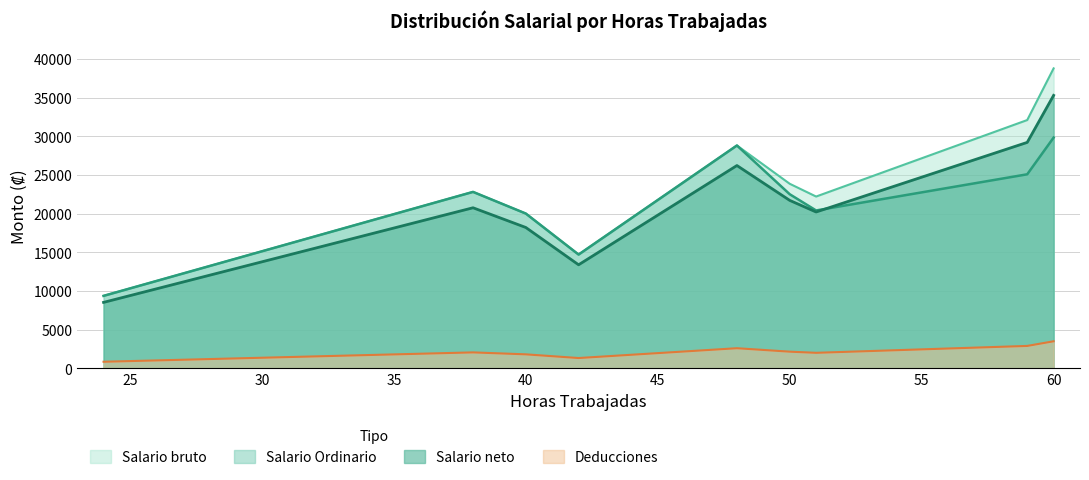

True or false: Salario Ordinario and Salario bruto intersect in this chart.

False